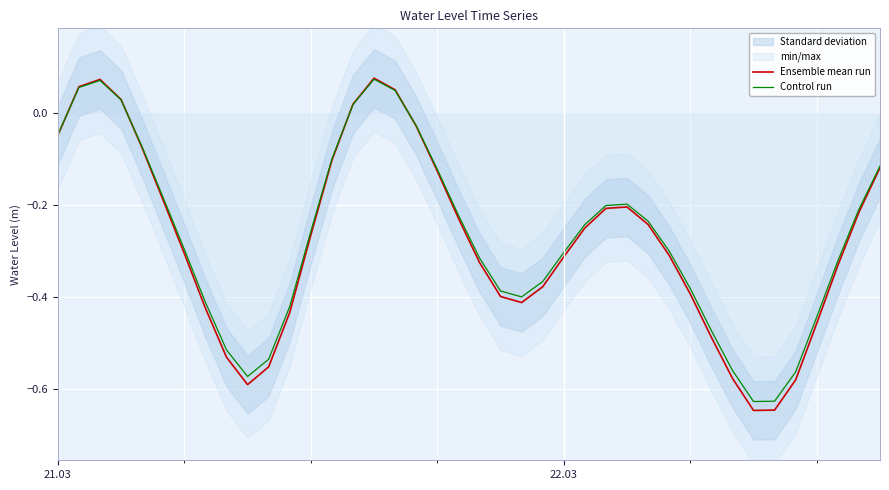

How many intersections are there between Ensemble mean run and Control run?

4